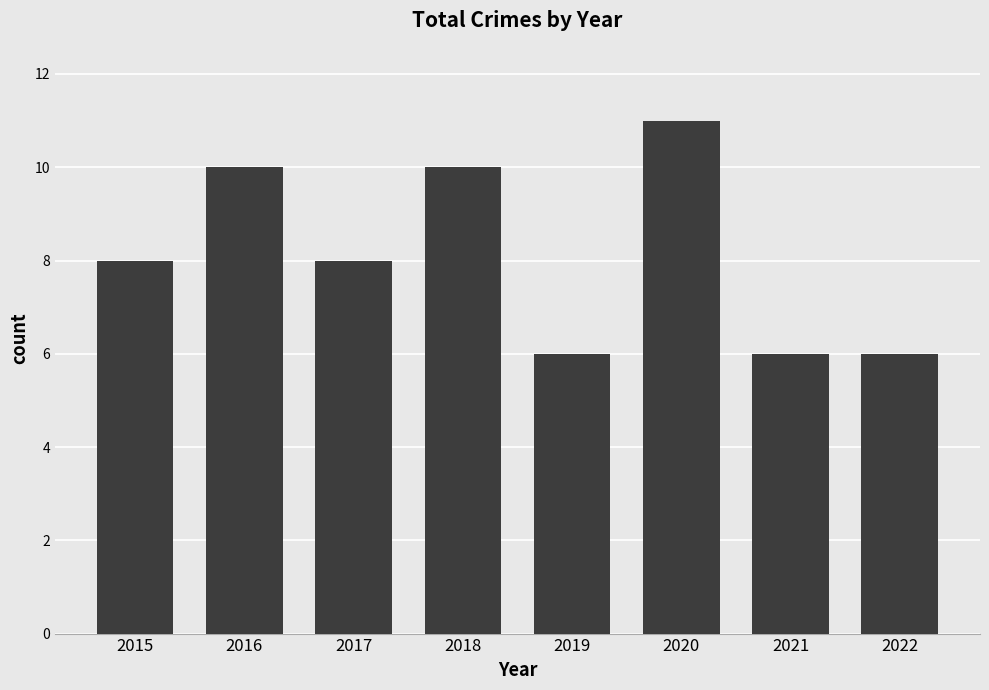

What value does the data have at 2015?

8